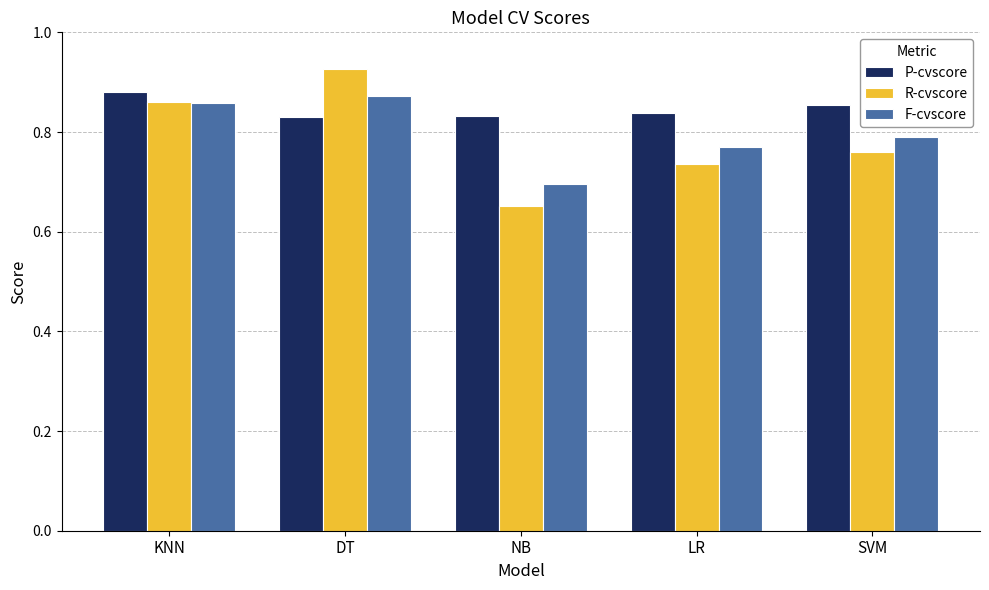

True or false: F-cvscore has a value of 1.4 at DT.

False